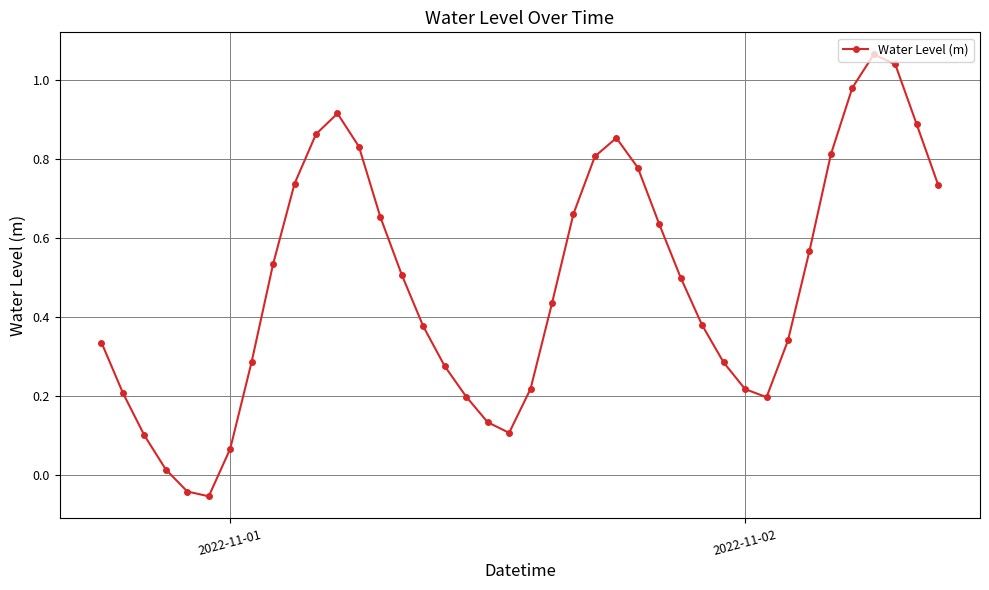

What is the sum of all values?

19.5